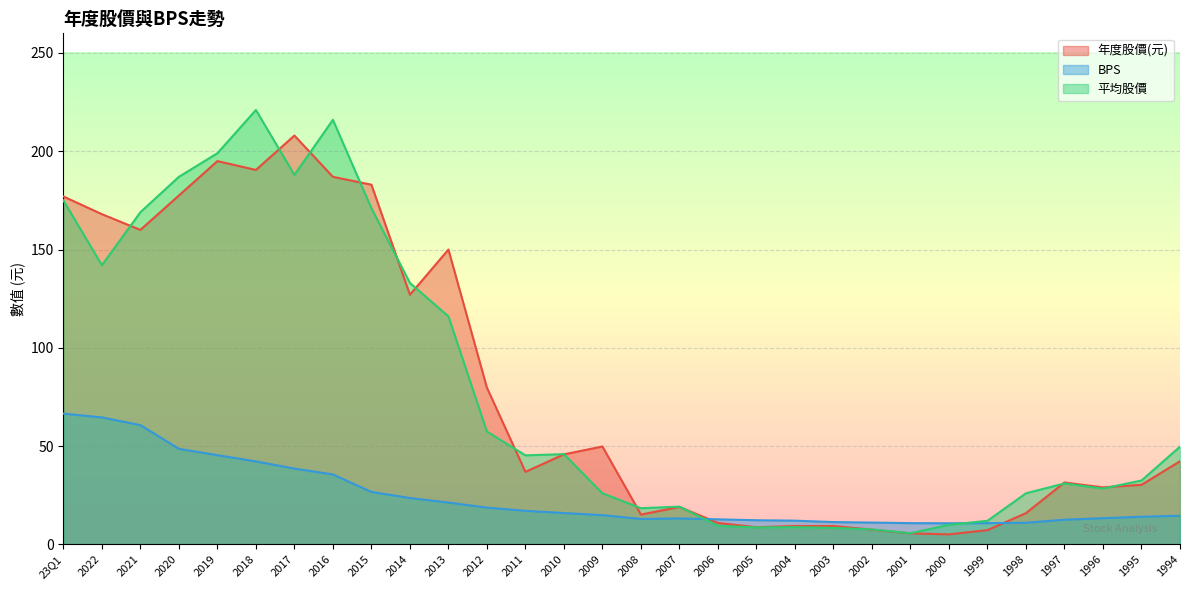

What position from the left is 2021?

3